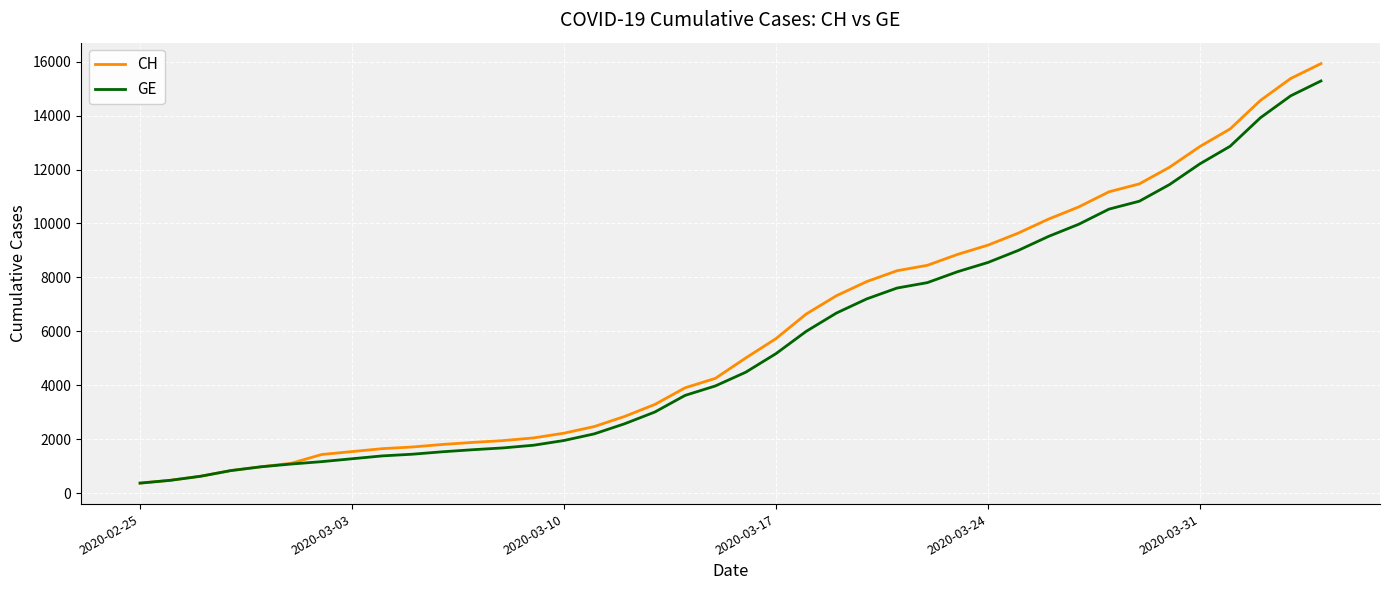

Which series has the widest spread of values?

CH